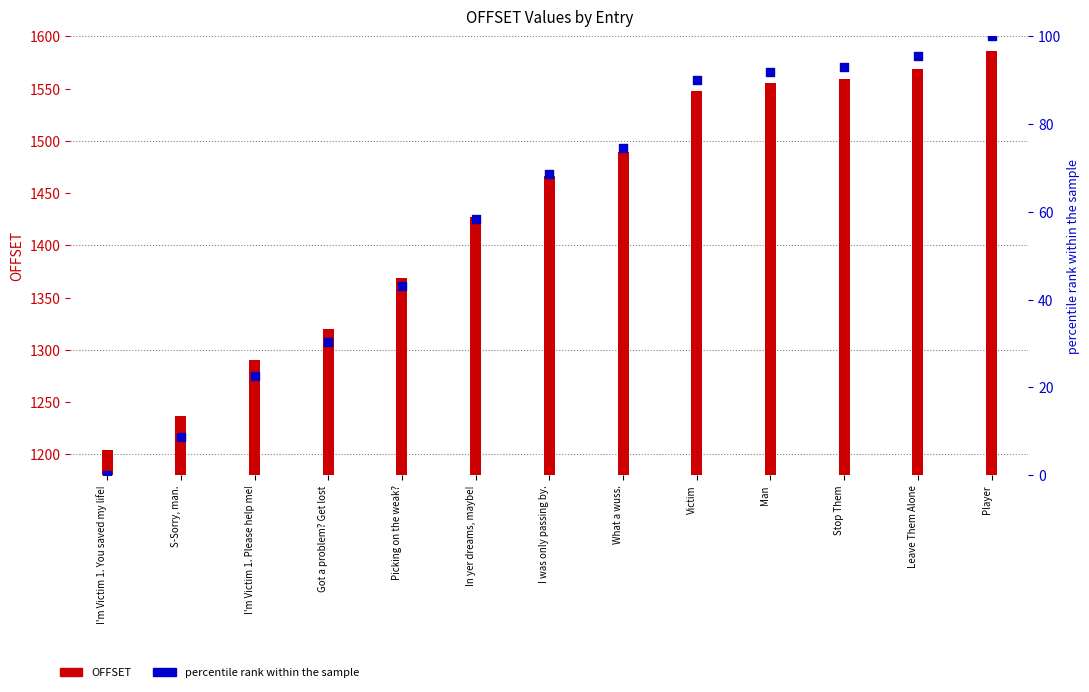

What are all the series names shown in the legend?

OFFSET, percentile rank within the sample